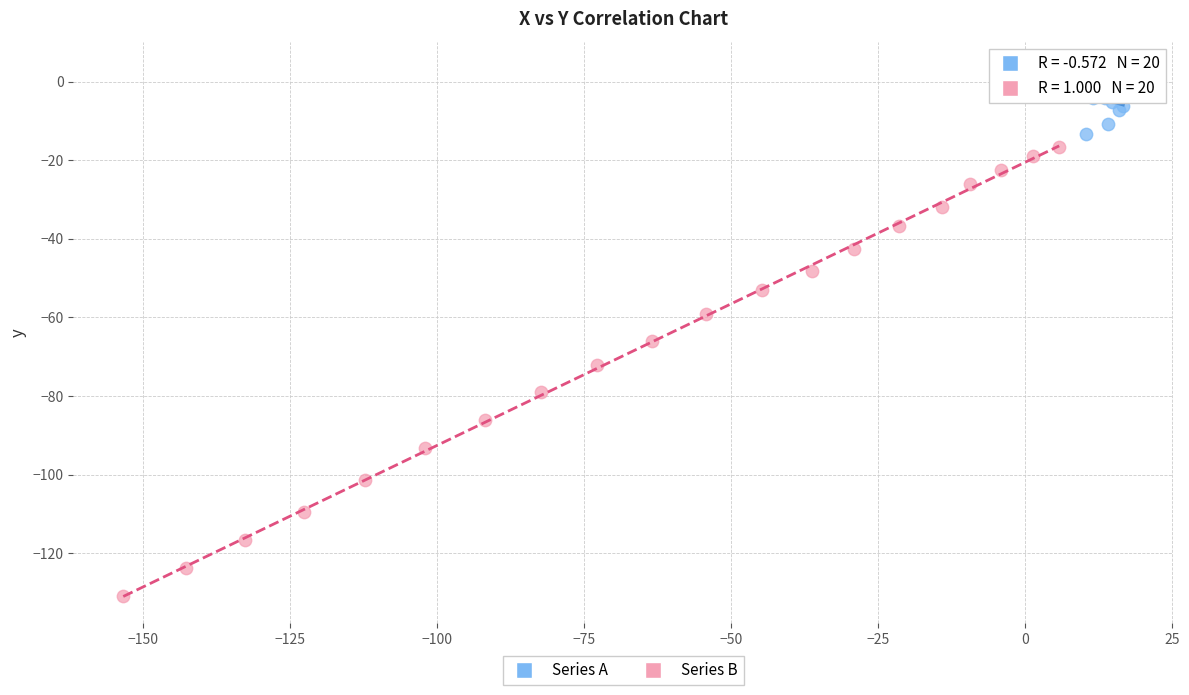

Which series reaches the minimum Y coordinate?

Series B